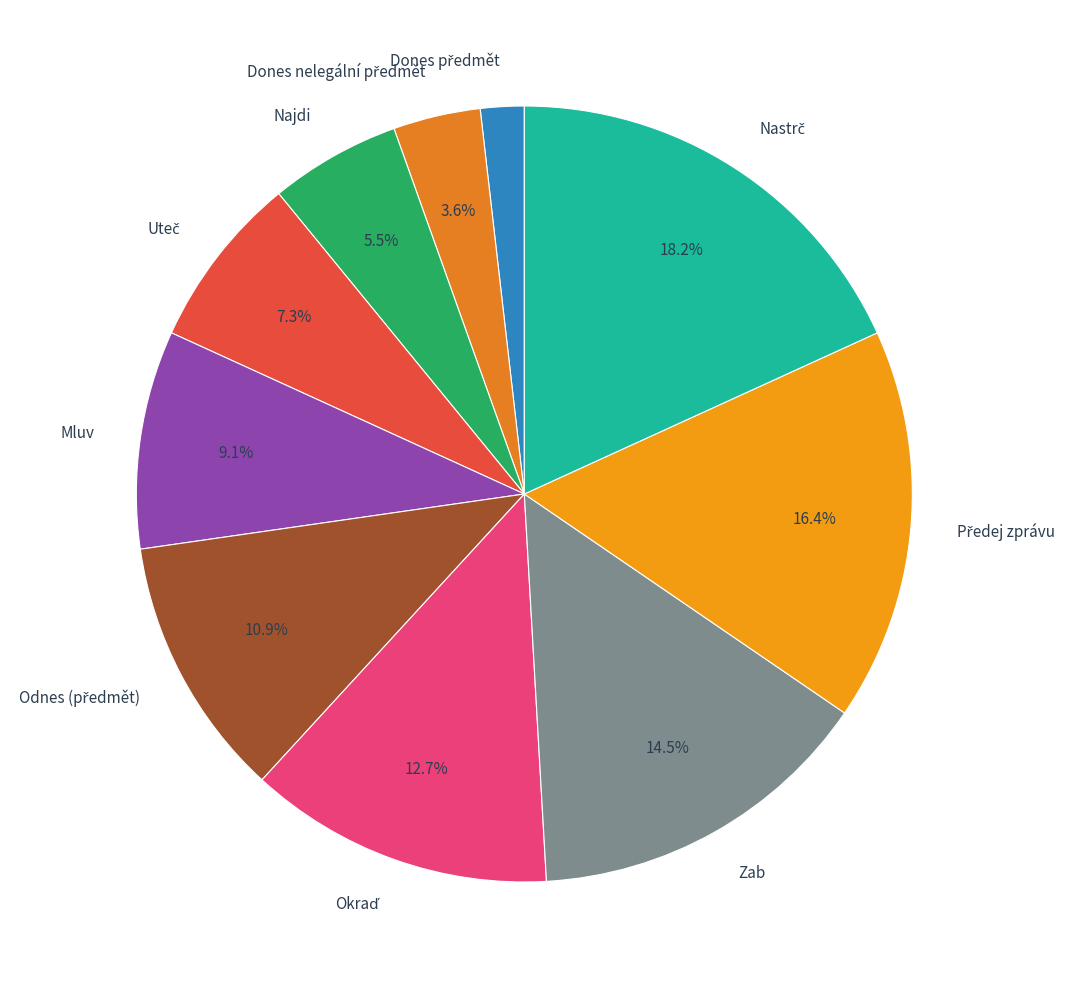

What percentage is NOT represented by Mluv?

90.9%